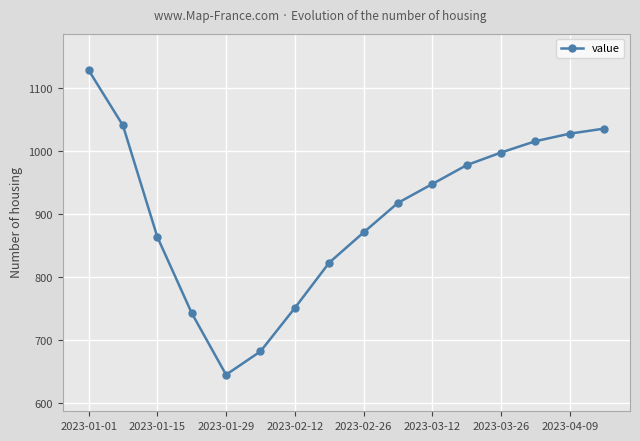

True or false: the data has more than 1 interior local peaks.

False